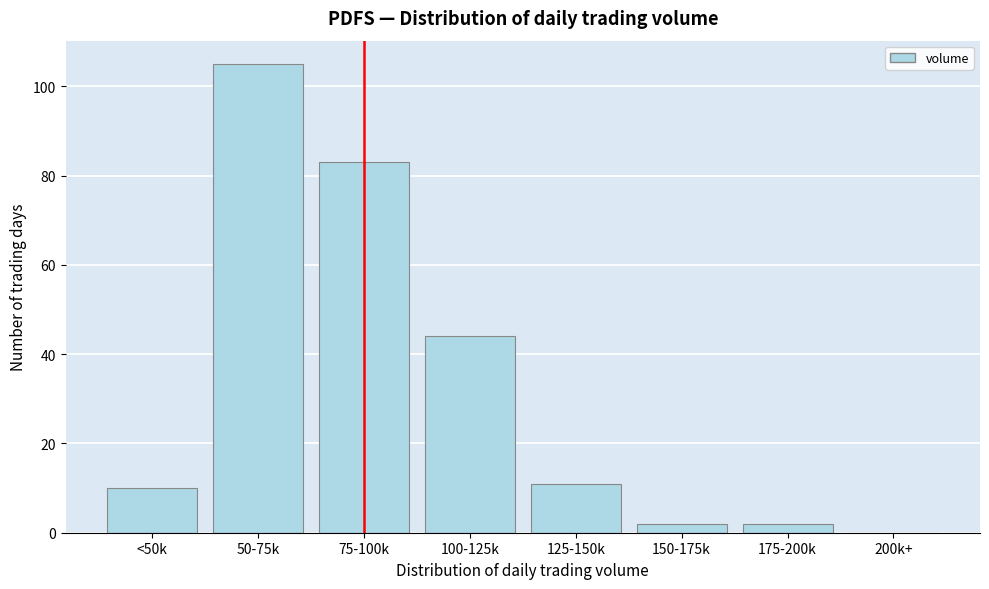

Reading left to right, what are all the values shown in this chart?

<50k=10	50-75k=105	75-100k=83	100-125k=44	125-150k=11	150-175k=2	175-200k=2	200k+=0